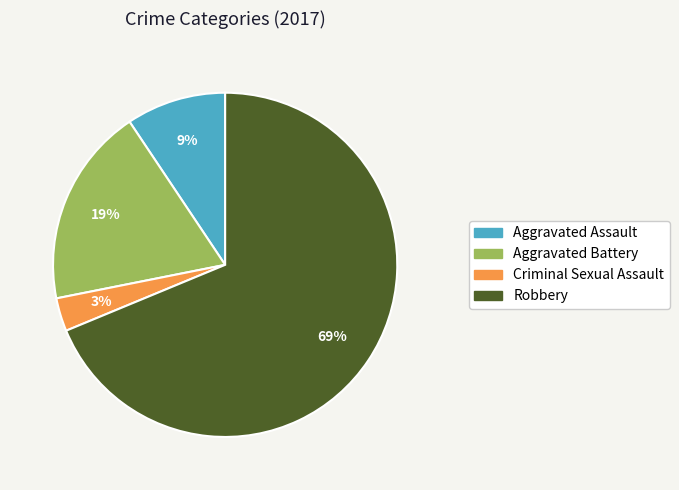

To the nearest percent, what is the average slice percentage?

25%